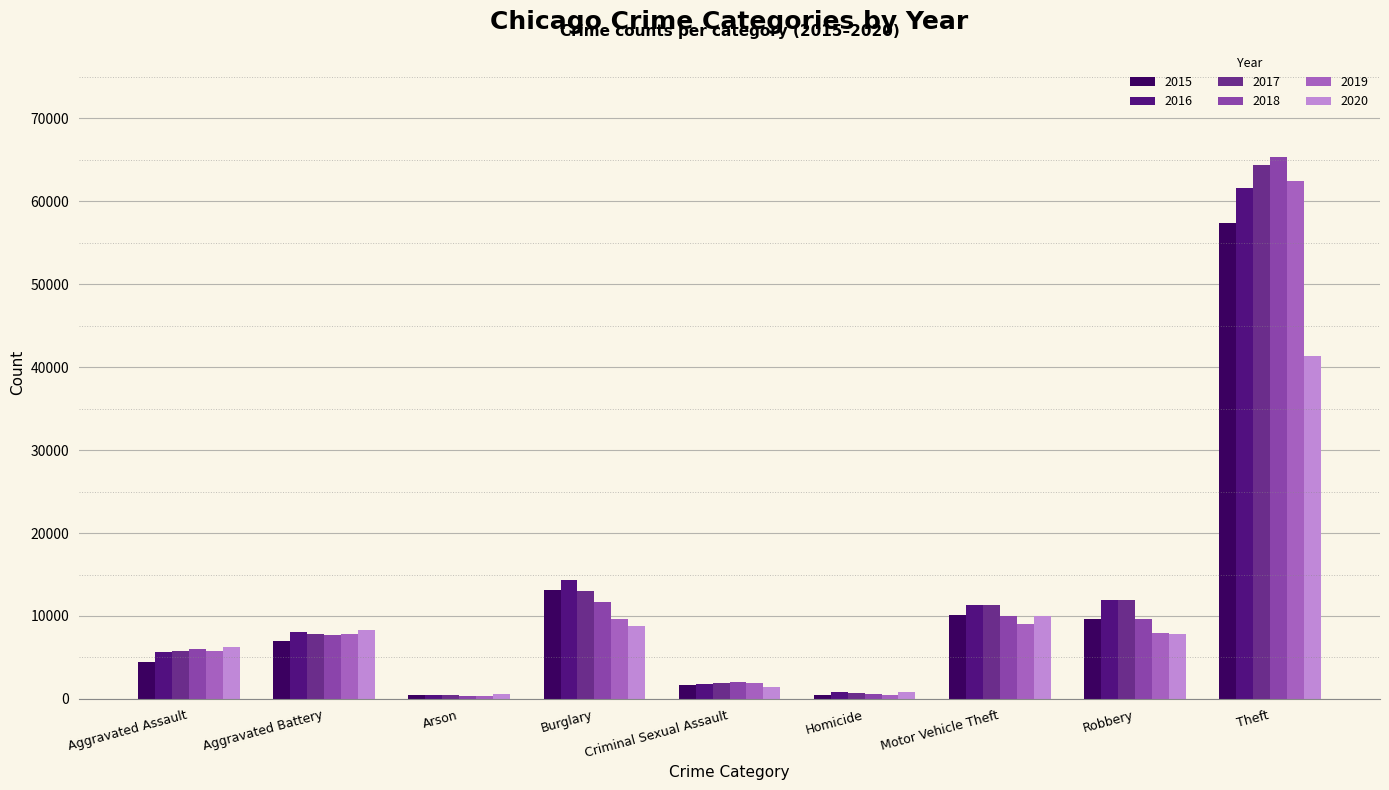

Rank the categories by 2019 value from highest to lowest.

Theft, Burglary, Motor Vehicle Theft, Robbery, Aggravated Battery, Aggravated Assault, Criminal Sexual Assault, Homicide, Arson